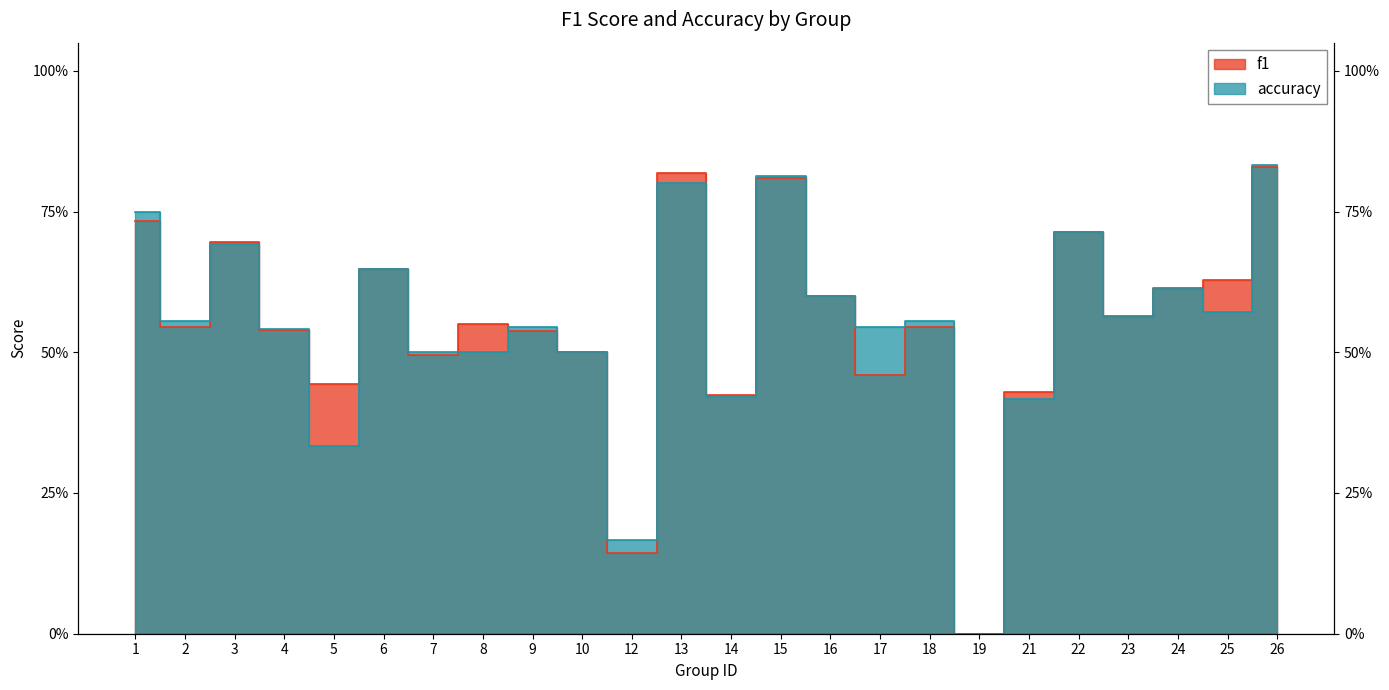

True or false: f1 and accuracy cross at least once.

True